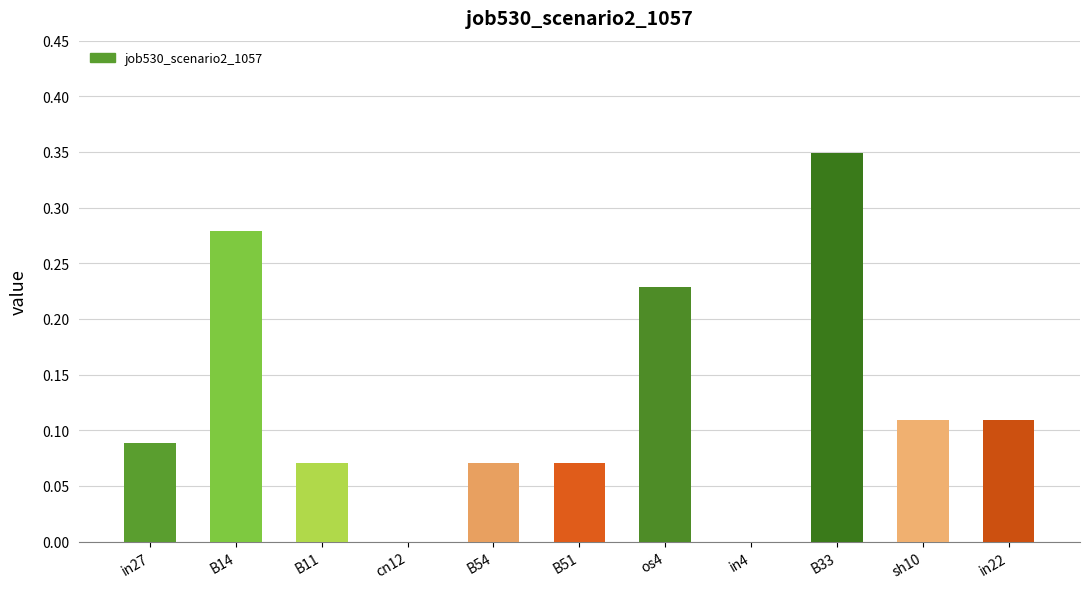

What is the sum of all values?

1.4